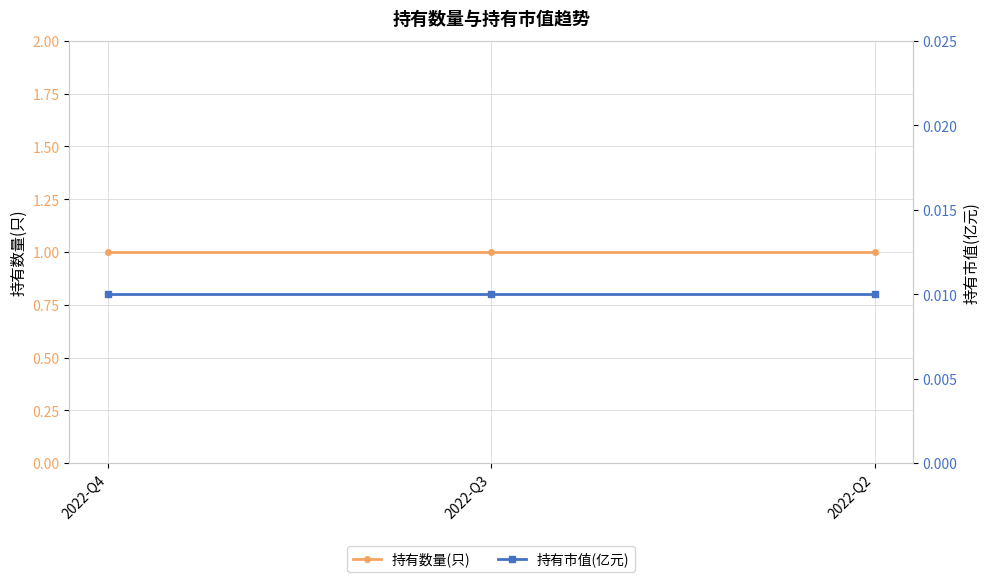

At which category is the sum across all series the highest?

2022-Q4